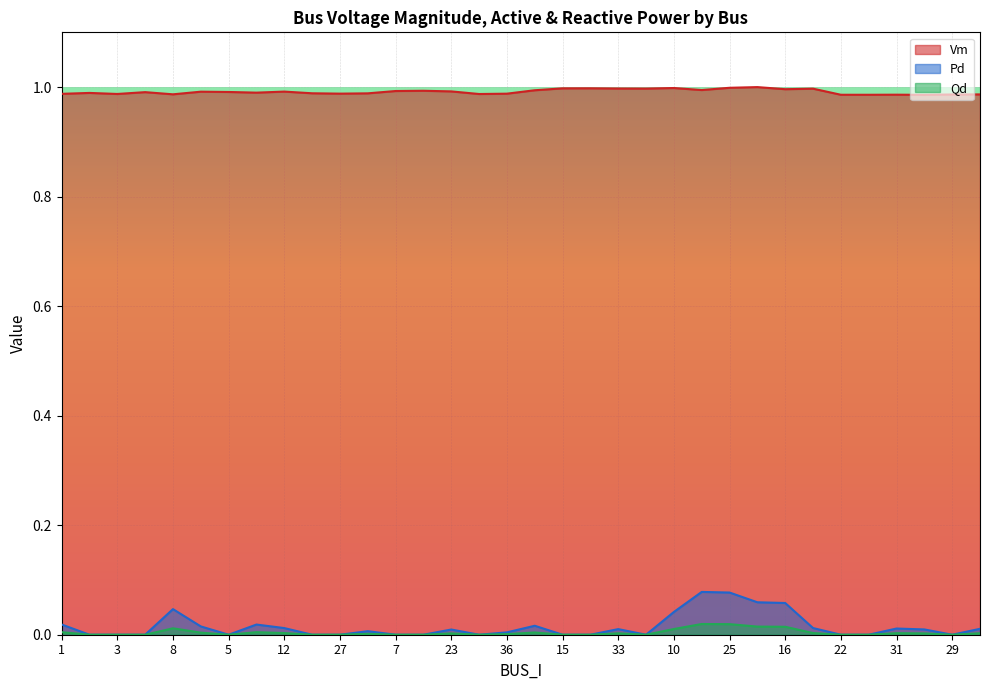

What is the approximate value of Vm at 16?

1.0